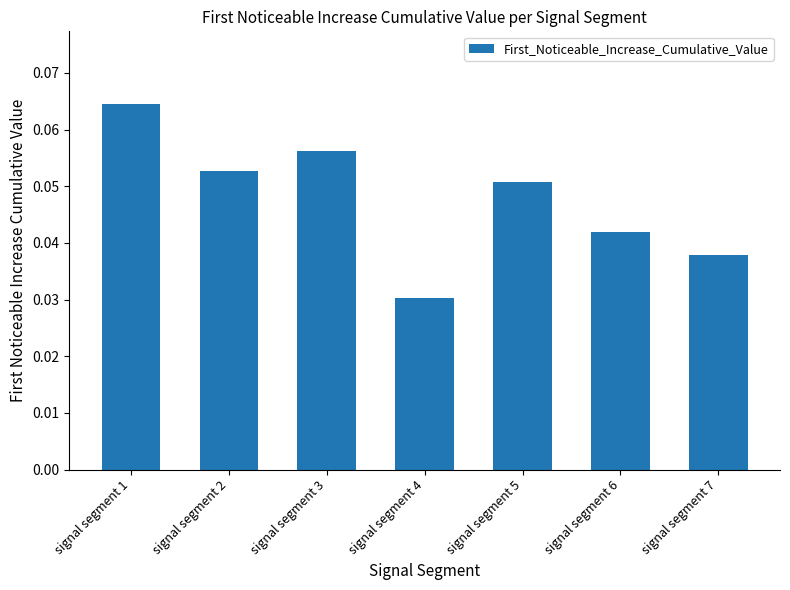

Does the chart contain any negative values?

No